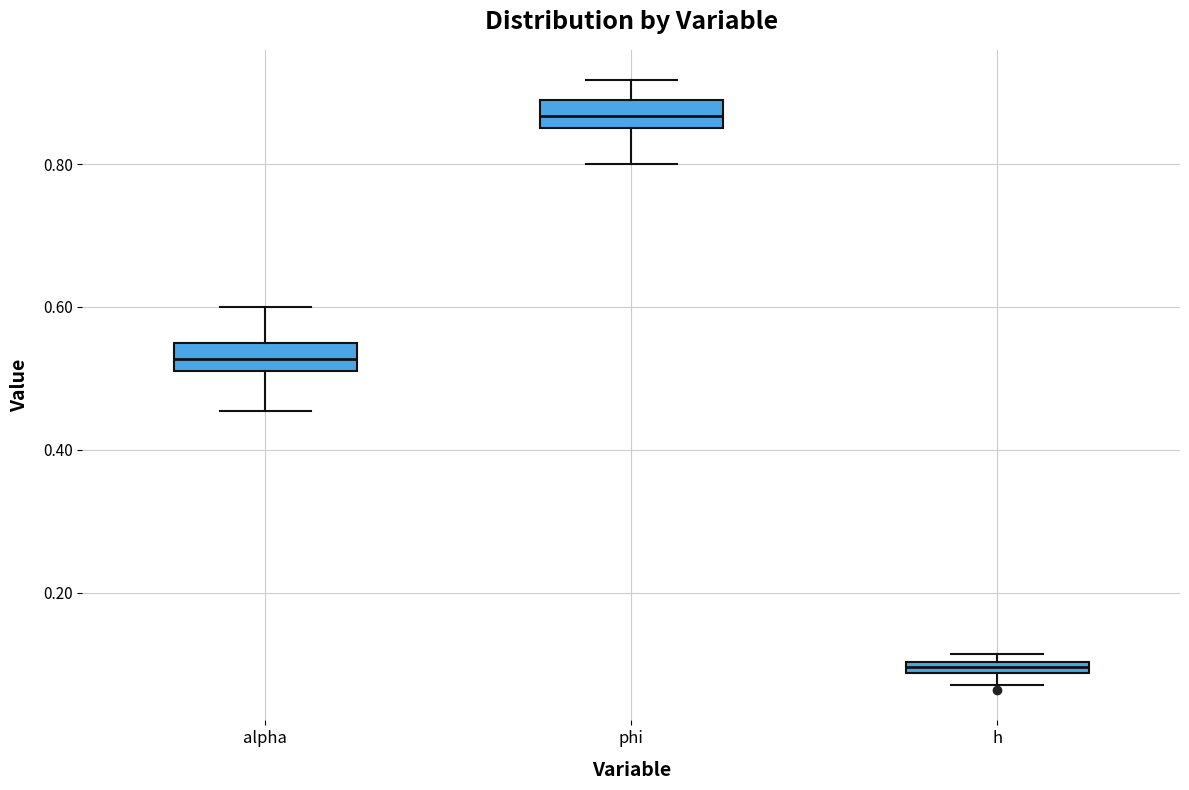

Which box has the lowest median line?

h